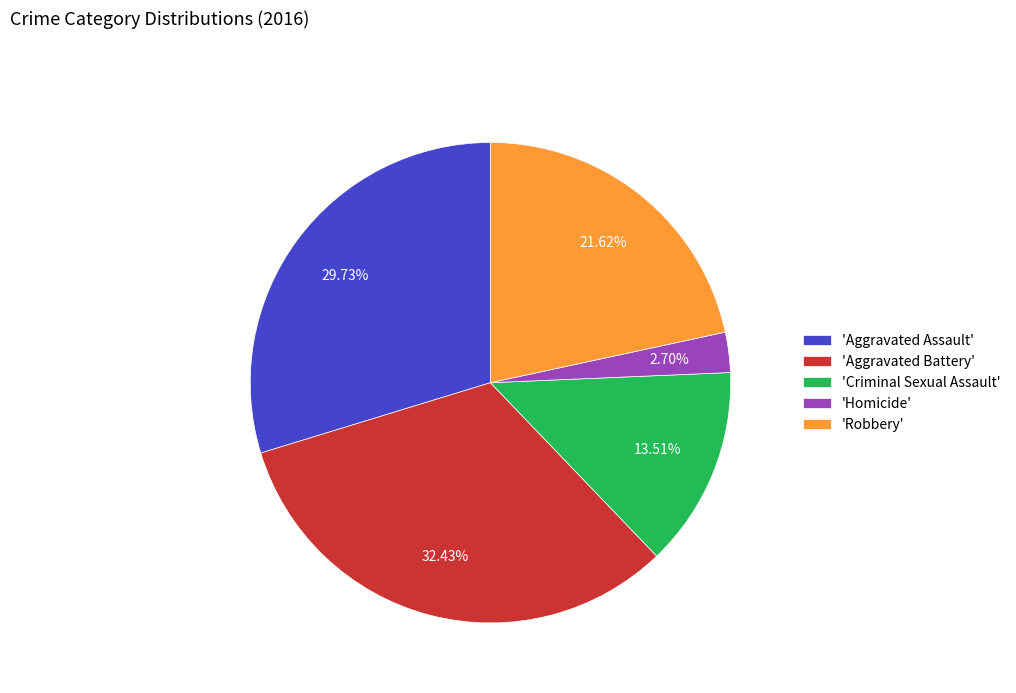

Does 'Aggravated Battery' account for over 50% of the chart?

No